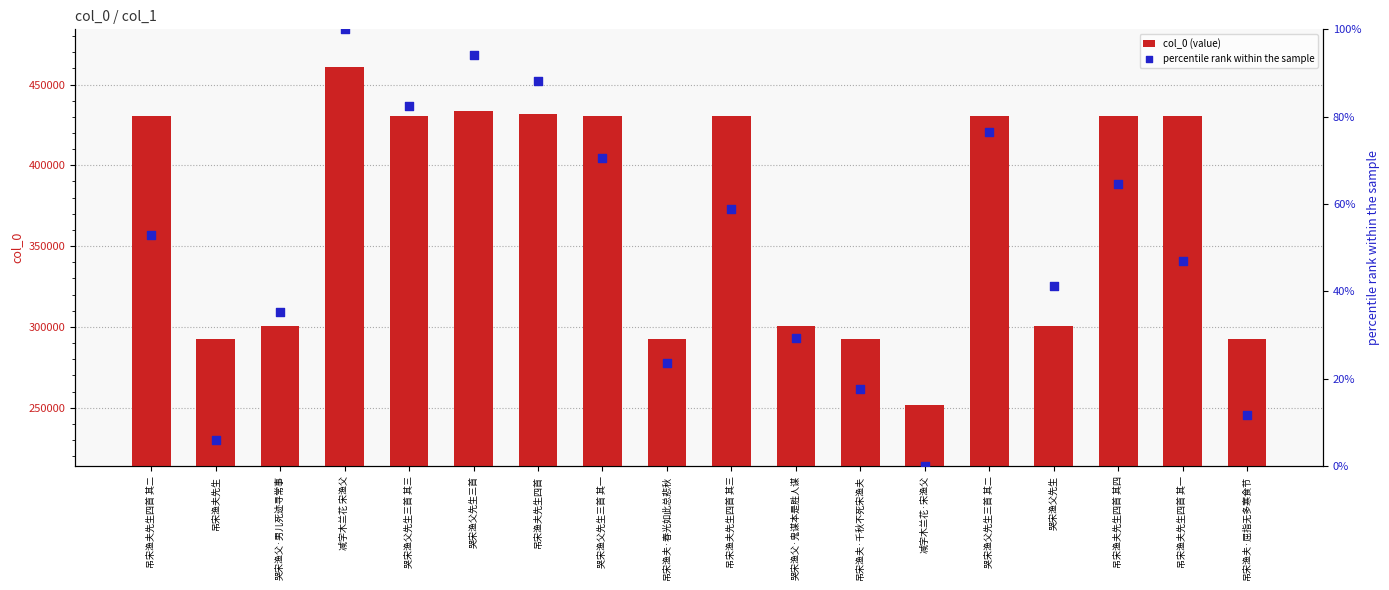

Which series contains the highest Y value?

col_0 (value)